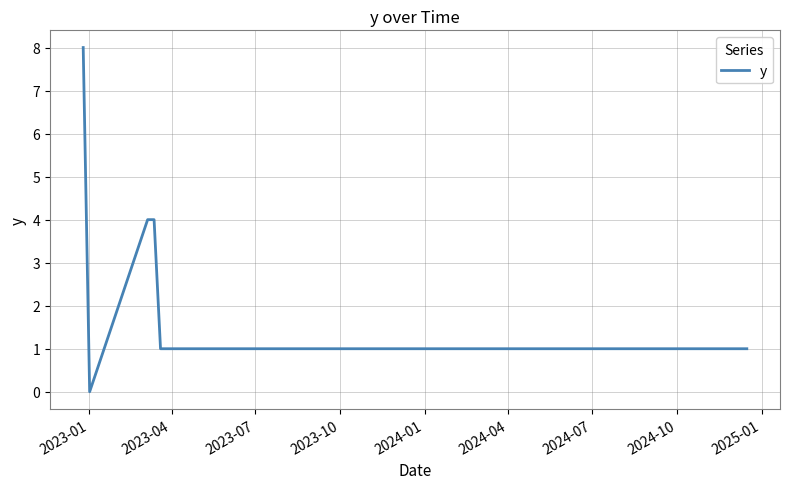

Does the chart display data point markers on the line(s)?

No